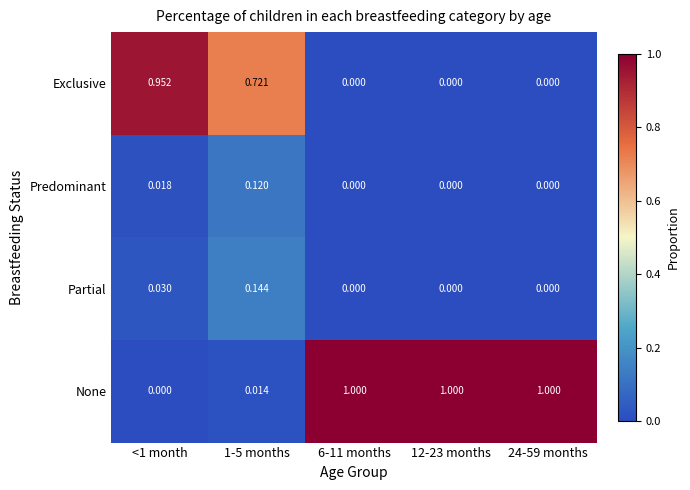

Which series has the largest range (max minus min)?

None